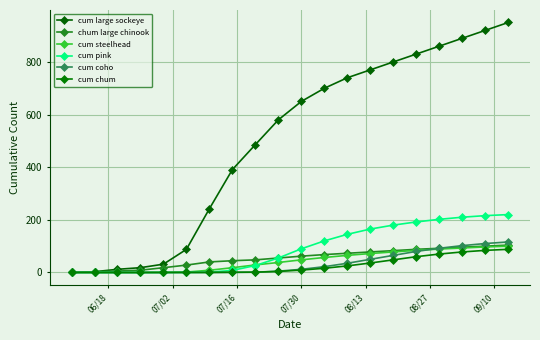

How many lines are shown in the chart?

6